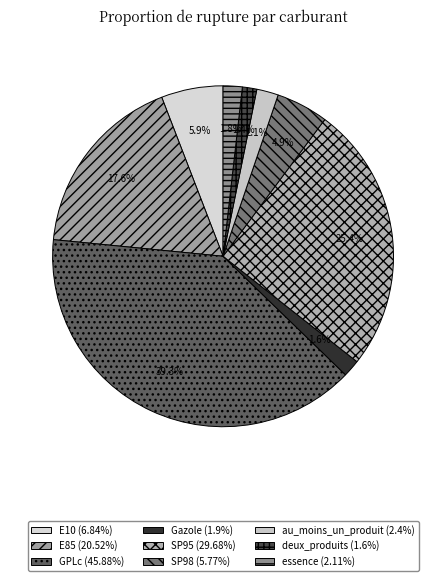

To the nearest percent, what percentage of the pie is E85?

18%